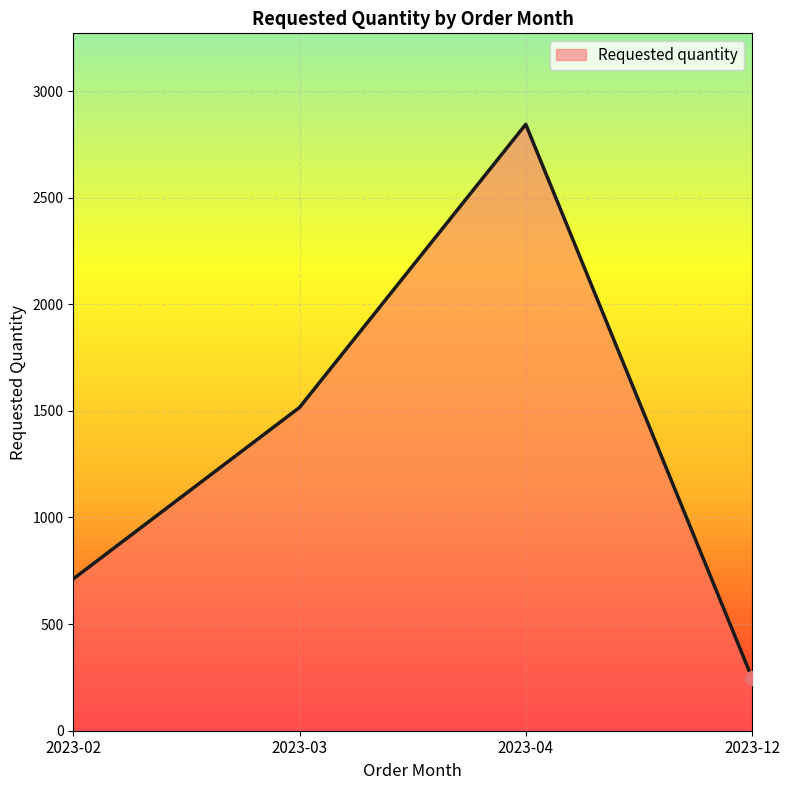

What is the change in value from 2023-03 to 2023-04?

+1328